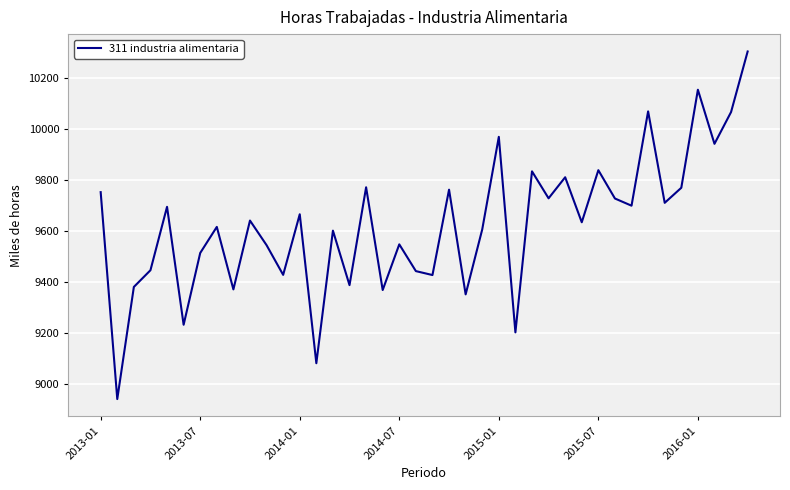

How many series are shown in this chart?

1